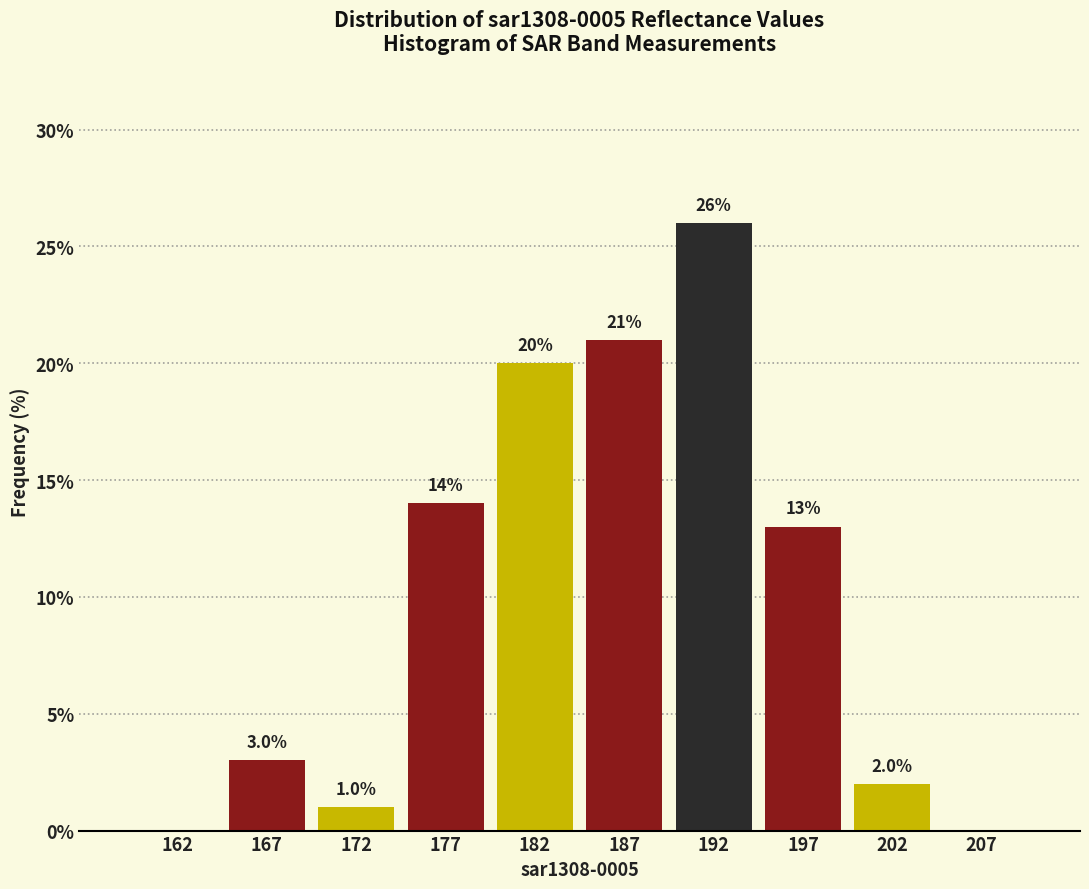

Over which range of the x-axis is the bar tallest?

190 to 195